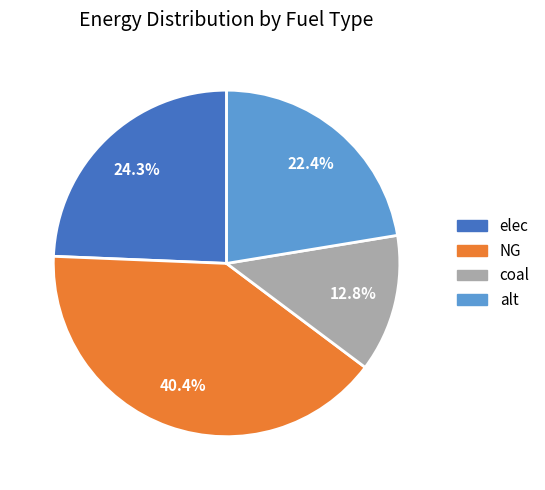

Is there a majority slice in this chart?

No